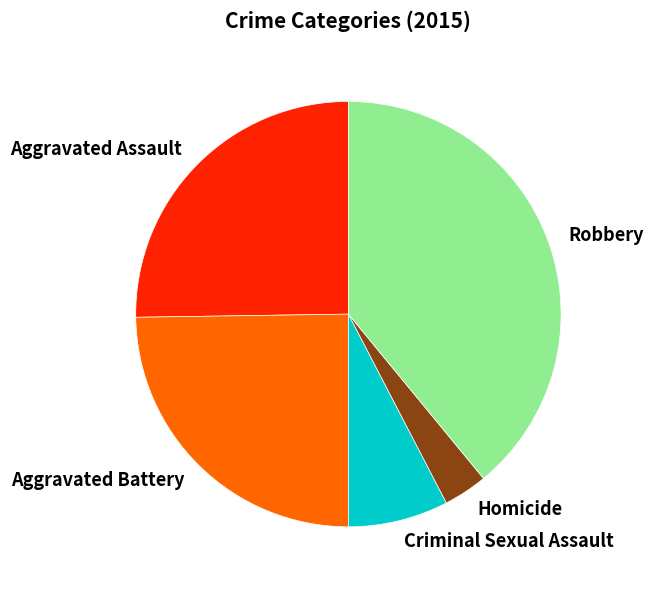

Is there a majority slice in this chart?

No